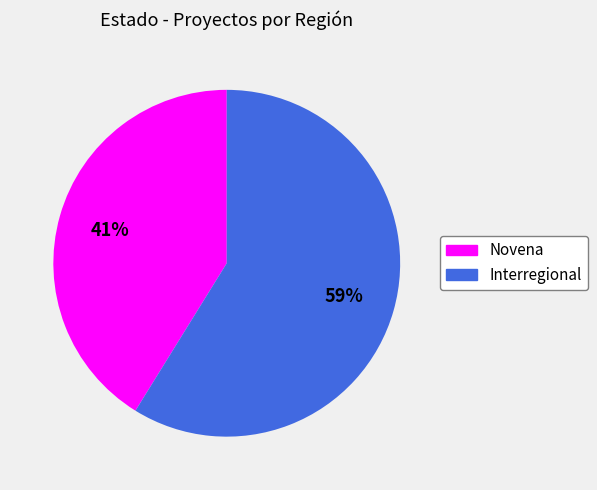

How many slices are in this pie chart?

2